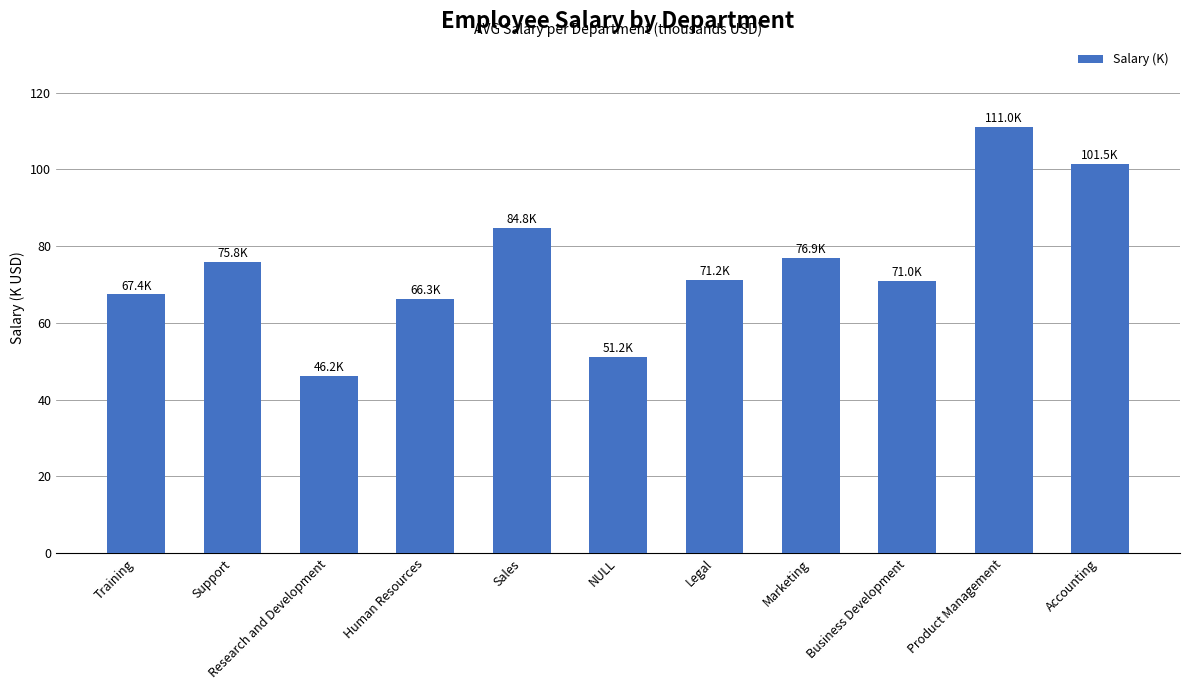

What is the smallest value displayed?

46.2